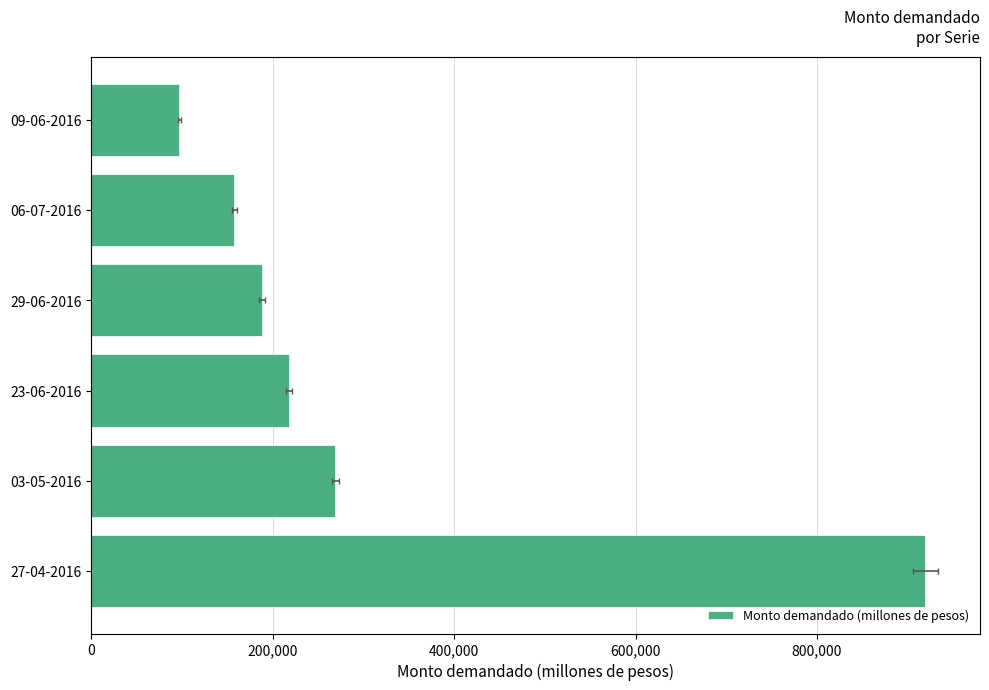

What is the average value?

308183